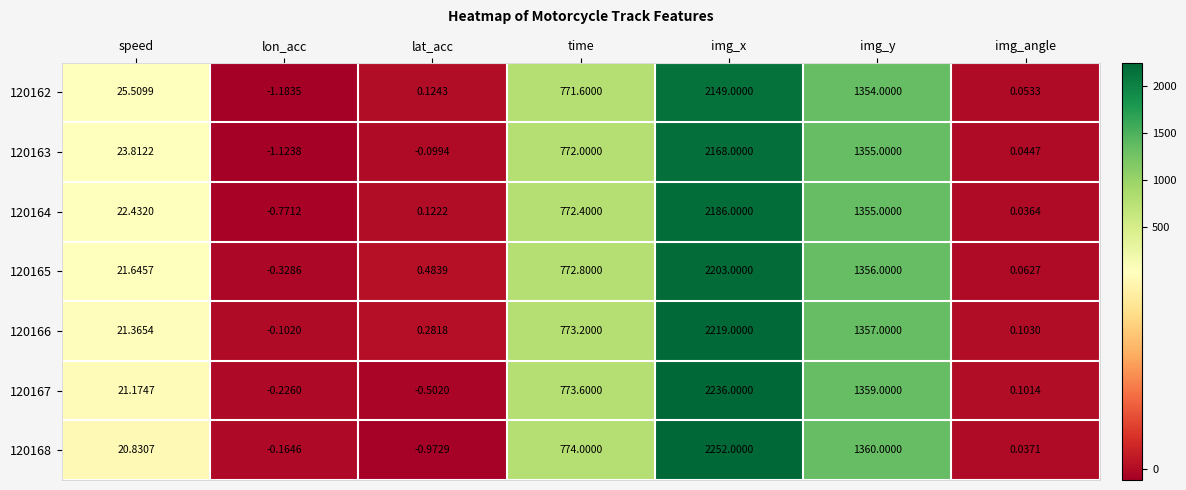

Which label corresponds to the smallest value in the chart?

lon_acc